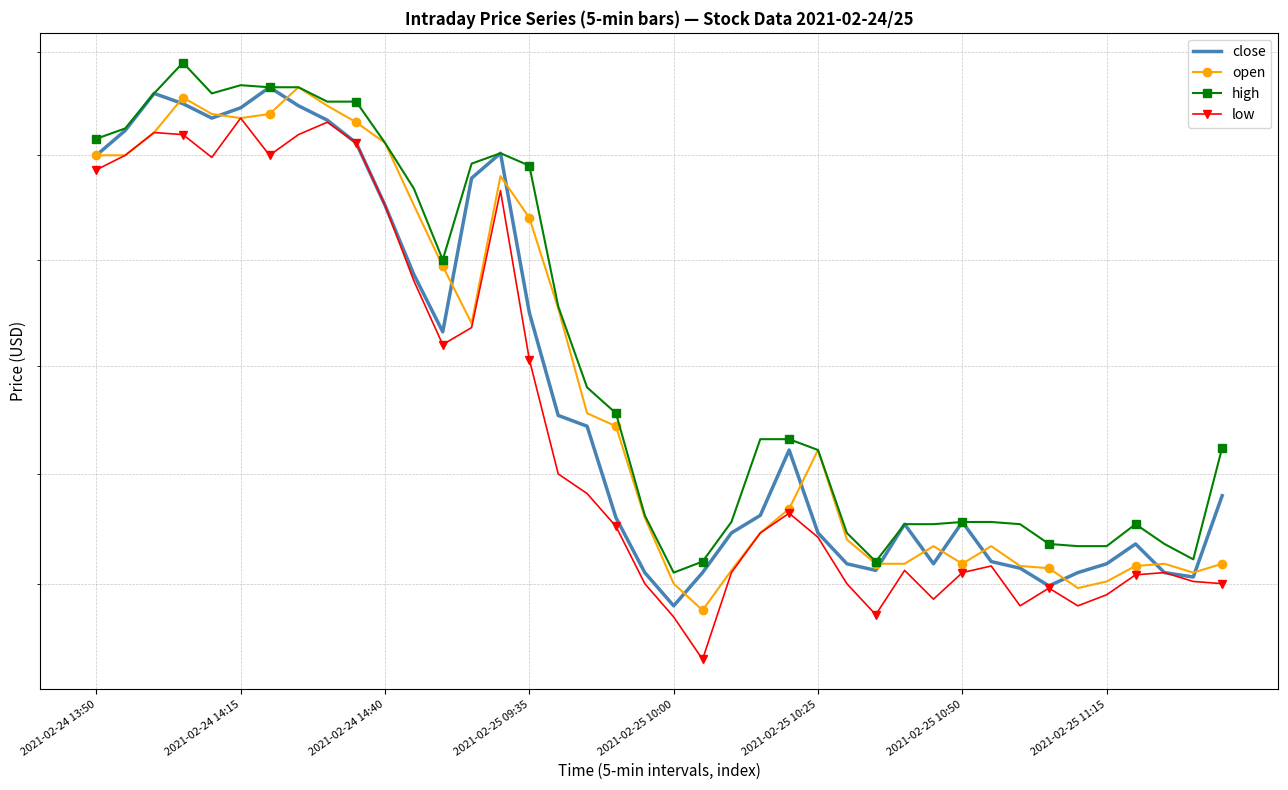

The value of low at 2021-02-25 10:50 is 29.6. True or false?

True